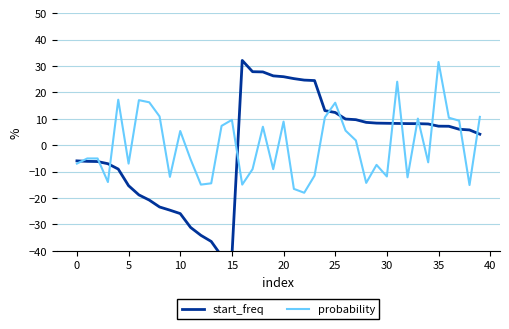

What is the difference between the probability values at 25 and 22?

34.1